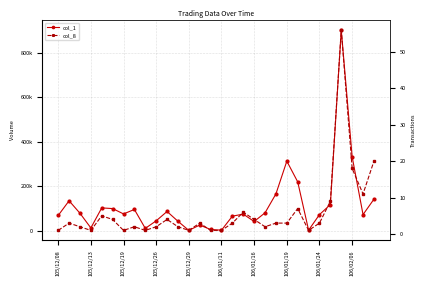

How many values in the col_1 series are below 75000?

15